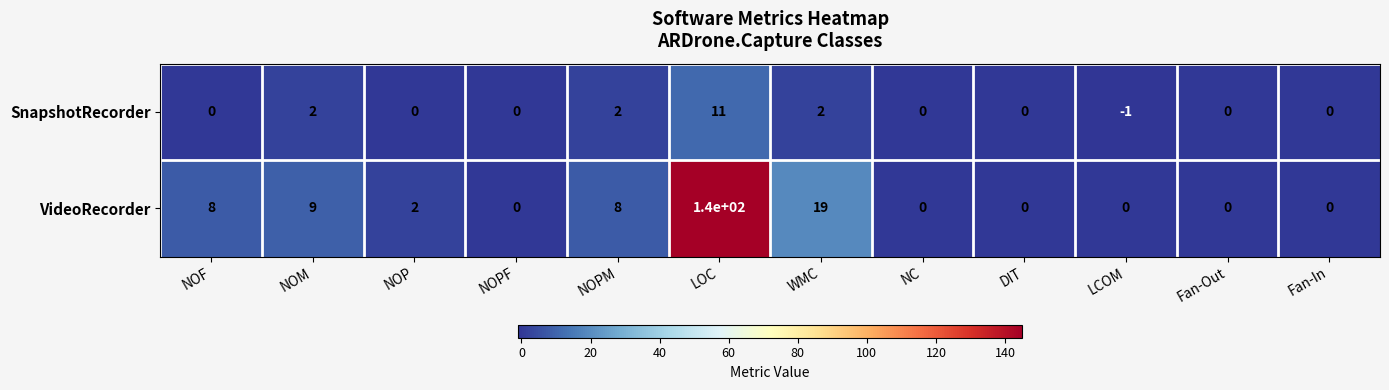

What is the difference between the maximum and minimum values in the VideoRecorder series?

140